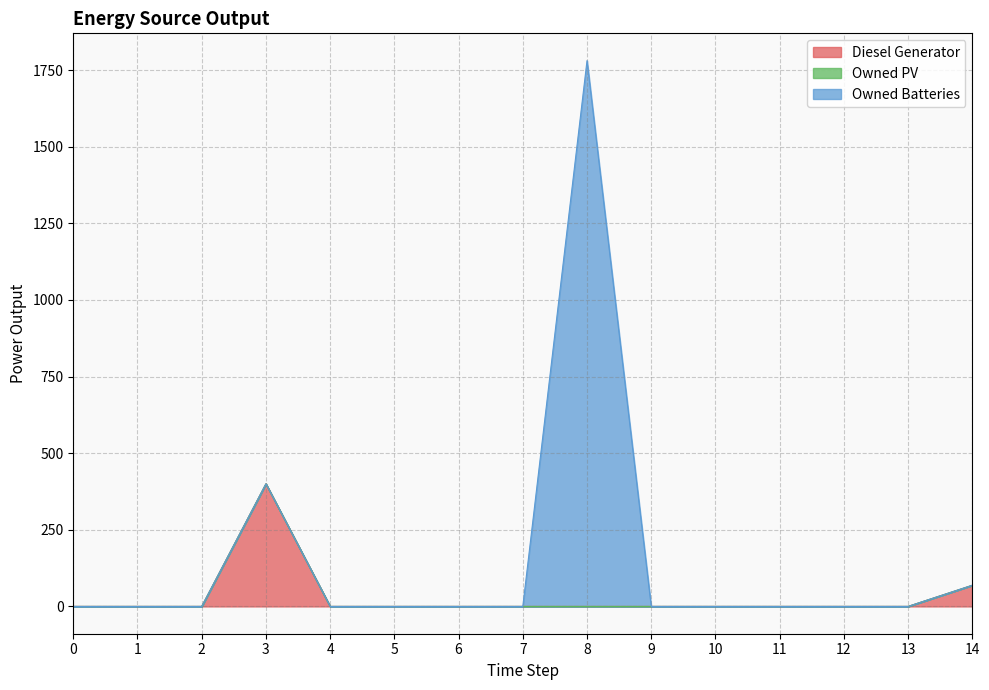

Reading left to right, list all the values displayed in this chart.

Diesel Generator: 0=0	1=0	2=0	3=400	4=0	5=0	6=0	7=0	8=0	9=0	10=0	11=0	12=0	13=0	14=69
Owned PV: 0=0	1=0	2=0	3=0	4=0	5=0	6=0	7=0	8=0	9=0	10=0	11=0	12=0	13=0	14=0
Owned Batteries: 0=0	1=0	2=0	3=0	4=0	5=0	6=0	7=0	8=1781	9=0	10=0	11=0	12=0	13=0	14=0